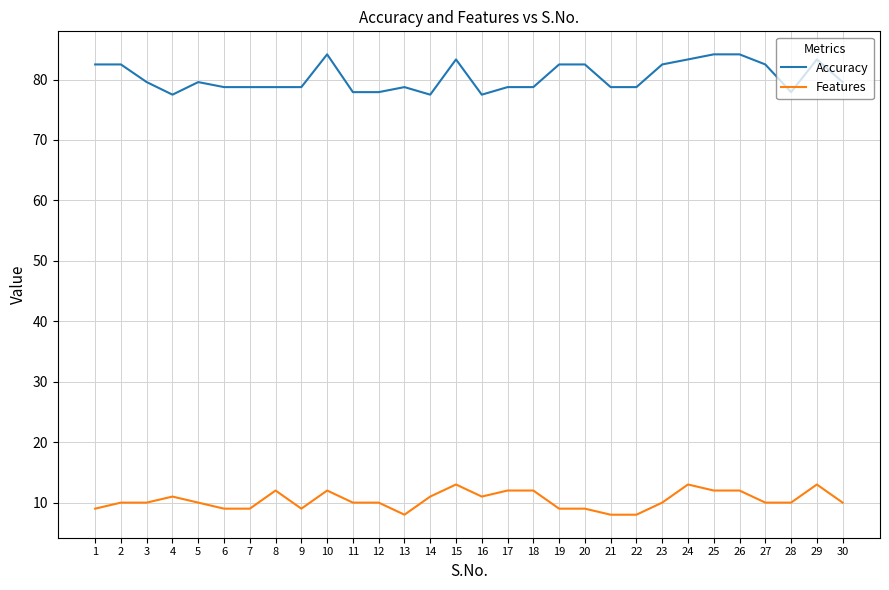

Which series has the largest range (max minus min)?

Accuracy